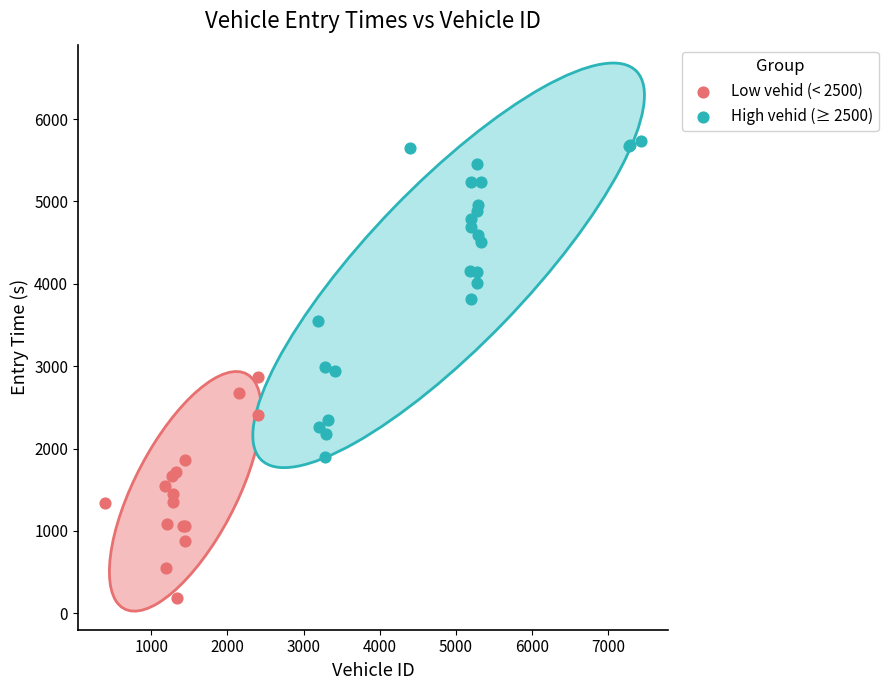

Which series contains the lowest Y value?

Low vehid (< 2500)